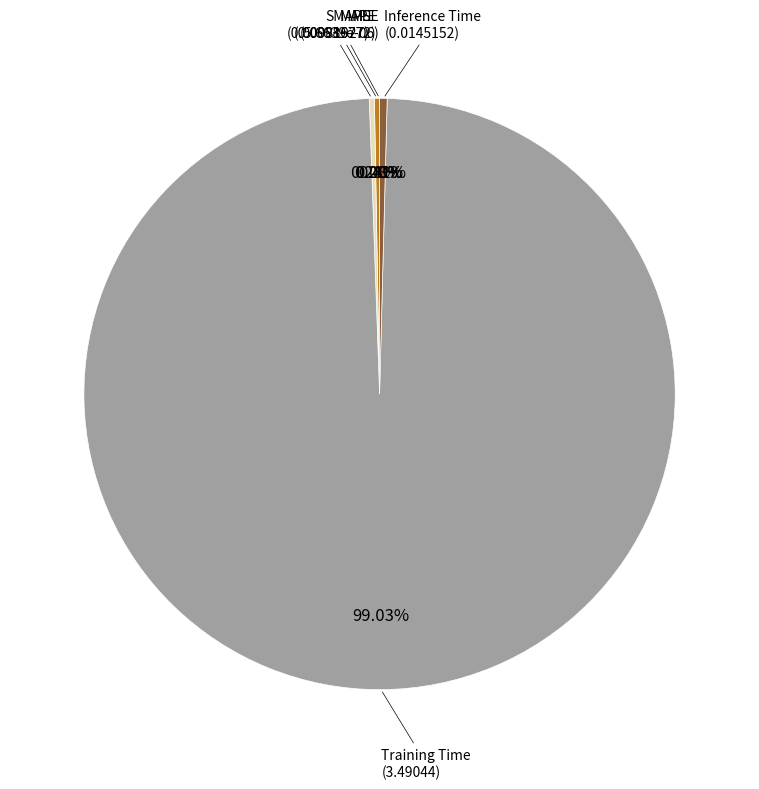

Does any single category account for the majority?

Yes